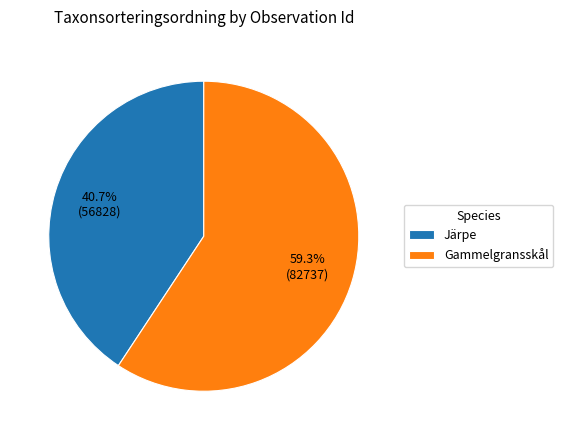

Approximately how many times larger is the value at Järpe compared to Gammelgransskål?

0.7